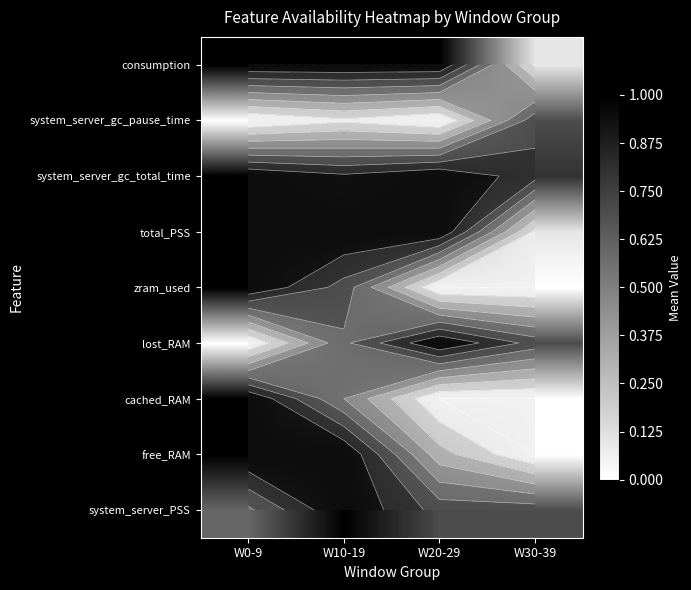

At which category is the sum across all series the highest?

W10-19